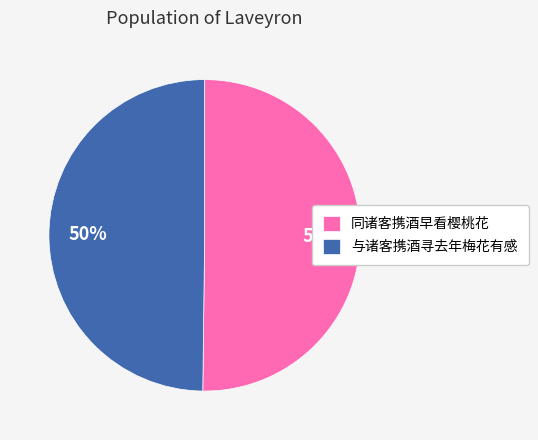

True or false: 与诸客携酒寻去年梅花有感 accounts for 50% of the total.

True